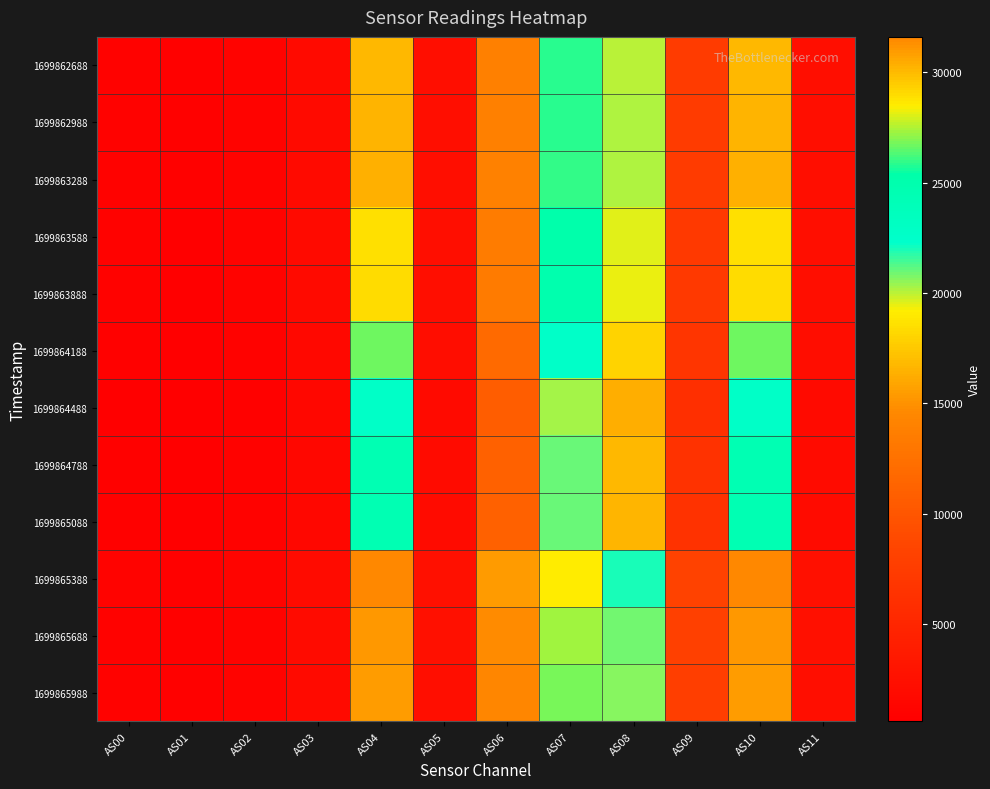

What is the spread (max minus min) of values at AS07?

8176